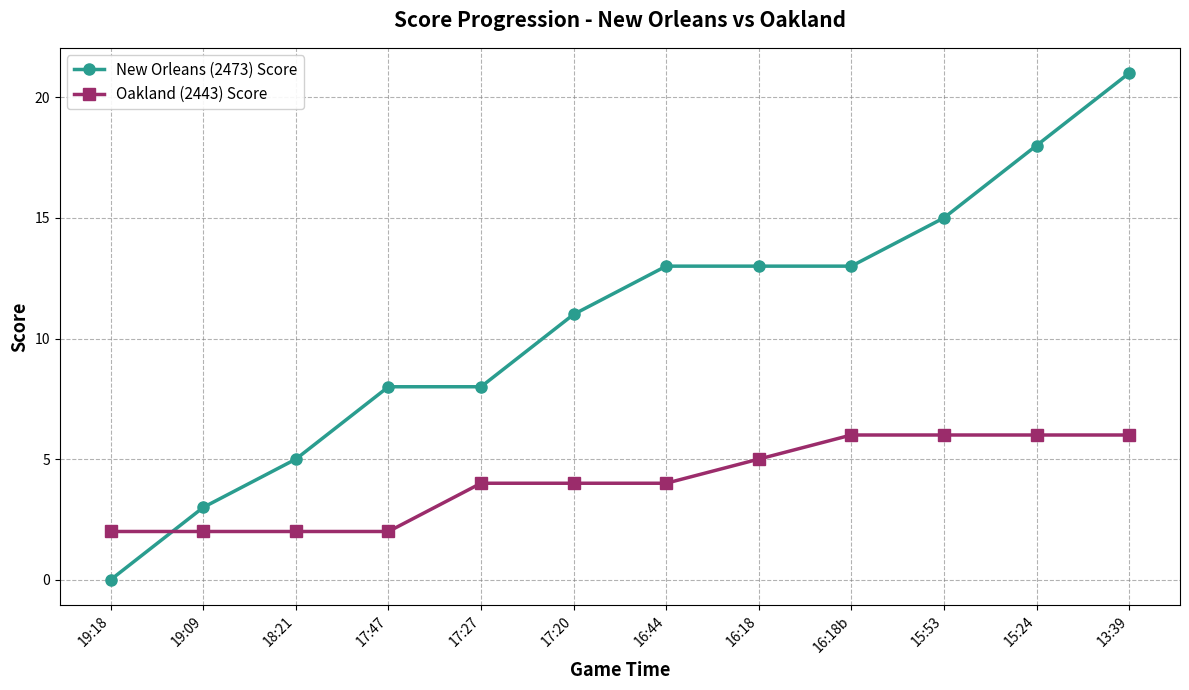

What is the sum of the Oakland (2443) Score values at 15:53 and 16:44?

10